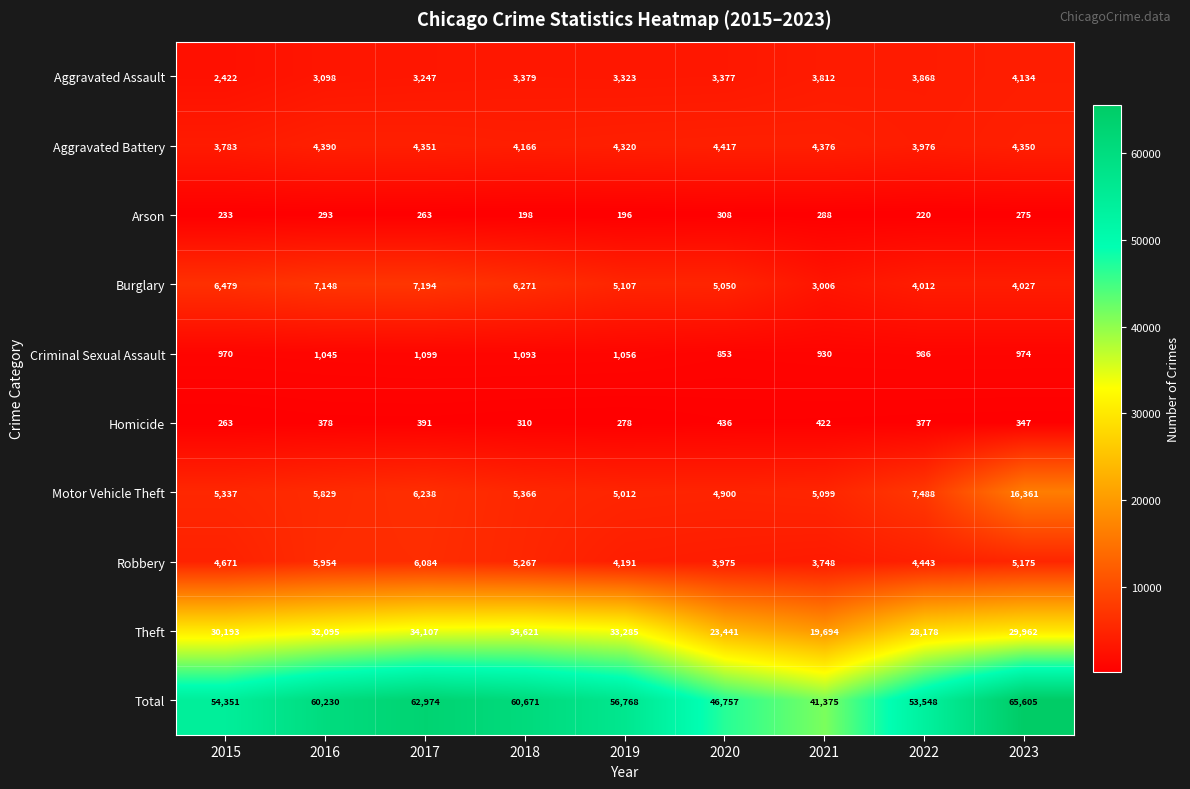

Is it true that Aggravated Battery equals 4320 at 2019?

True